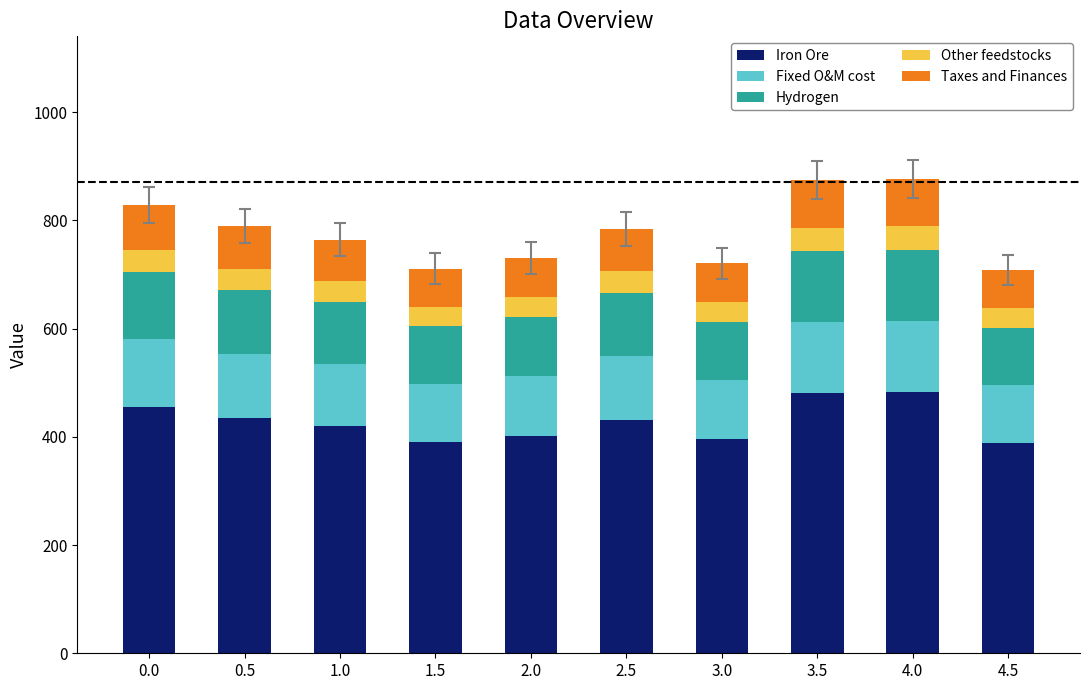

What is the lowest value of the Iron Ore series?

389.4